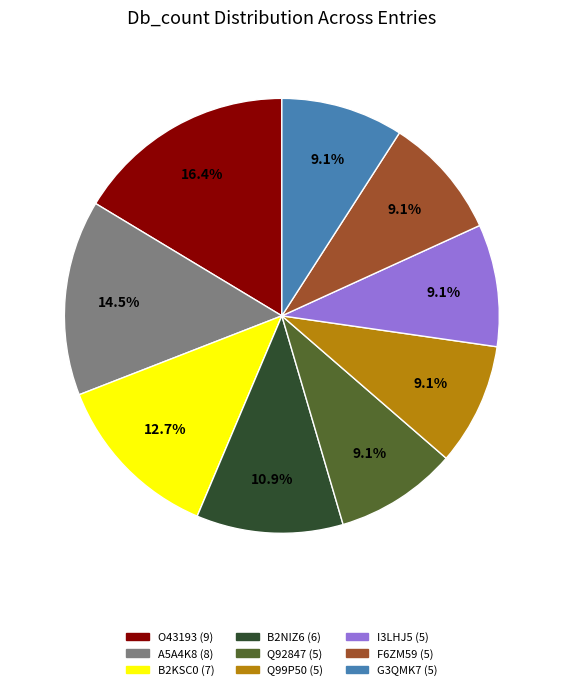

Is there any slice that represents more than half of the pie?

No